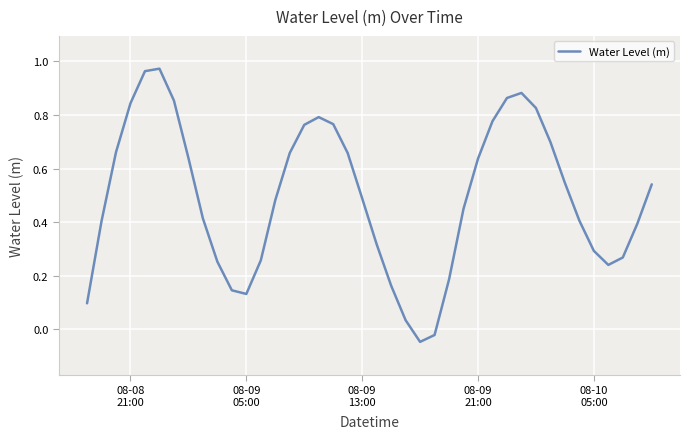

Reading left to right, extract all data points from this chart.

0.1	0.4	0.7	0.8	1.0	1.0	0.9	0.6	0.4	0.3	0.1	0.1	0.3	0.5	0.7	0.8	0.8	0.8	0.7	0.5	0.3	0.2	0.0	-0.0	-0.0	0.2	0.4	0.6	0.8	0.9	0.9	0.8	0.7	0.5	0.4	0.3	0.2	0.3	0.4	0.5